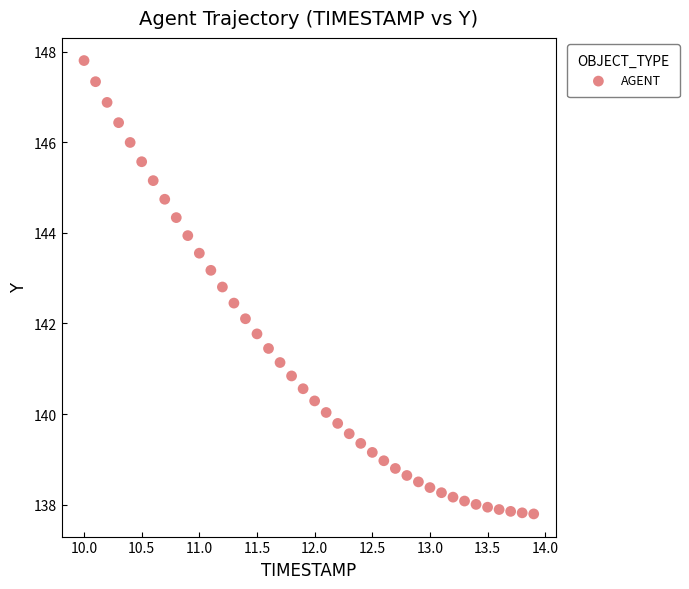

What is the range of X values (max minus min)?

3.9